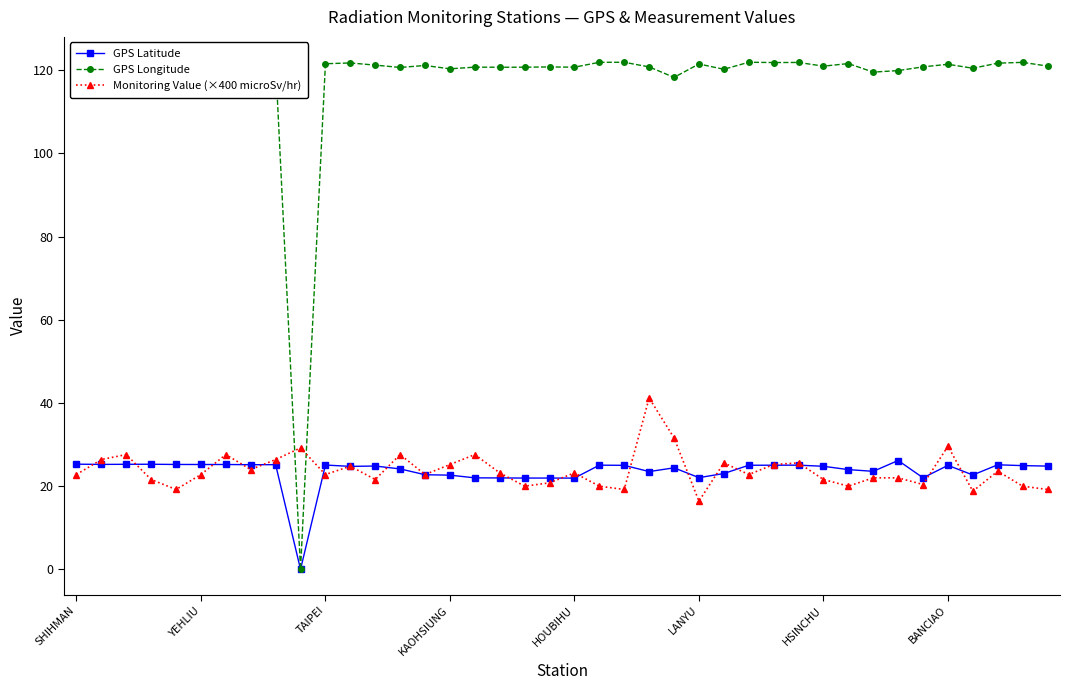

What is the highest value of the GPS Longitude series?

121.9